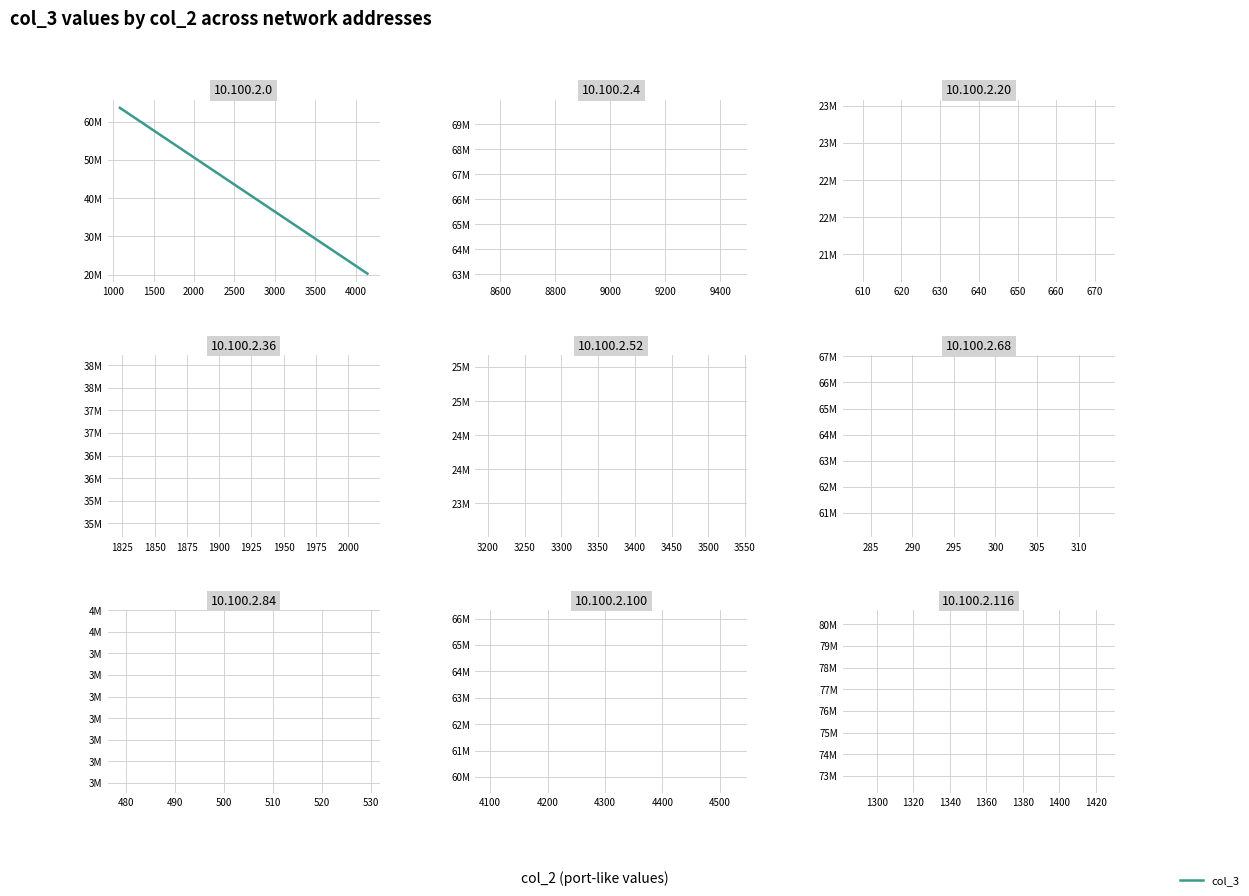

Is it true that the value at 1919 is 57576613?

False